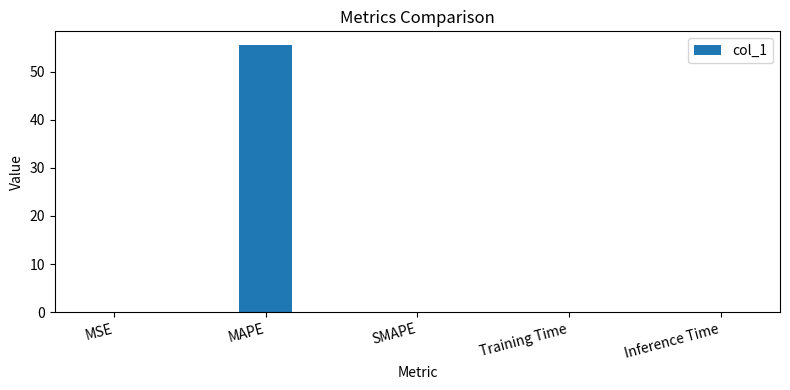

What is the sum of all values?

55.7